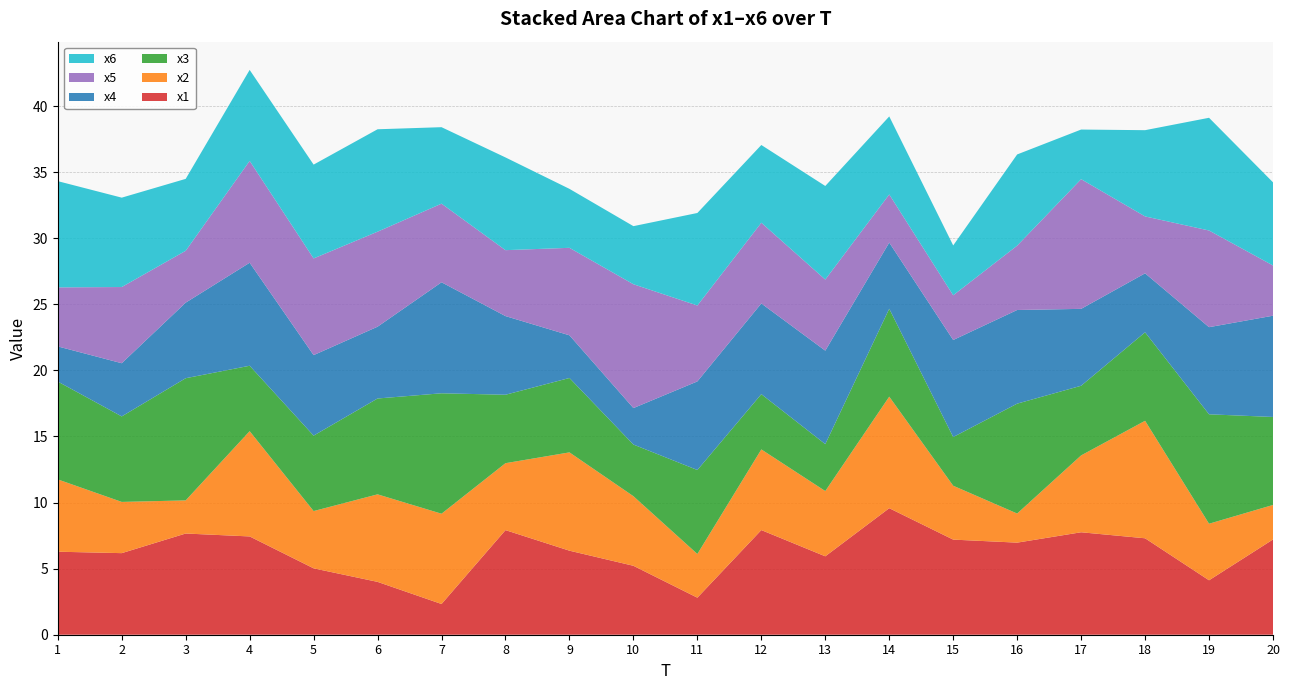

Reading left to right, transcribe all the data shown in this chart.

x1: 1=6.3	2=6.2	3=7.7	4=7.4	5=5.0	6=4.0	7=2.3	8=7.9	9=6.4	10=5.2	11=2.8	12=7.9	13=5.9	14=9.6	15=7.2	16=7.0	17=7.8	18=7.3	19=4.1	20=7.2
x2: 1=5.5	2=3.9	3=2.5	4=8.0	5=4.3	6=6.6	7=6.8	8=5.1	9=7.4	10=5.3	11=3.3	12=6.1	13=4.9	14=8.4	15=4.1	16=2.2	17=5.8	18=8.9	19=4.3	20=2.6
x3: 1=7.4	2=6.5	3=9.2	4=5.0	5=5.7	6=7.3	7=9.1	8=5.2	9=5.6	10=3.9	11=6.4	12=4.2	13=3.6	14=6.7	15=3.7	16=8.3	17=5.3	18=6.7	19=8.3	20=6.7
x4: 1=2.7	2=4.0	3=5.7	4=7.8	5=6.1	6=5.4	7=8.4	8=6.0	9=3.2	10=2.8	11=6.7	12=6.9	13=7.1	14=5.0	15=7.3	16=7.1	17=5.8	18=4.5	19=6.6	20=7.7
x5: 1=4.5	2=5.8	3=3.9	4=7.7	5=7.3	6=7.2	7=5.9	8=5.0	9=6.6	10=9.4	11=5.7	12=6.1	13=5.4	14=3.6	15=3.4	16=4.9	17=9.8	18=4.3	19=7.3	20=3.8
x6: 1=8.0	2=6.8	3=5.4	4=6.9	5=7.1	6=7.7	7=5.8	8=7.0	9=4.5	10=4.4	11=7.0	12=5.9	13=7.1	14=5.9	15=3.8	16=6.9	17=3.8	18=6.5	19=8.5	20=6.3